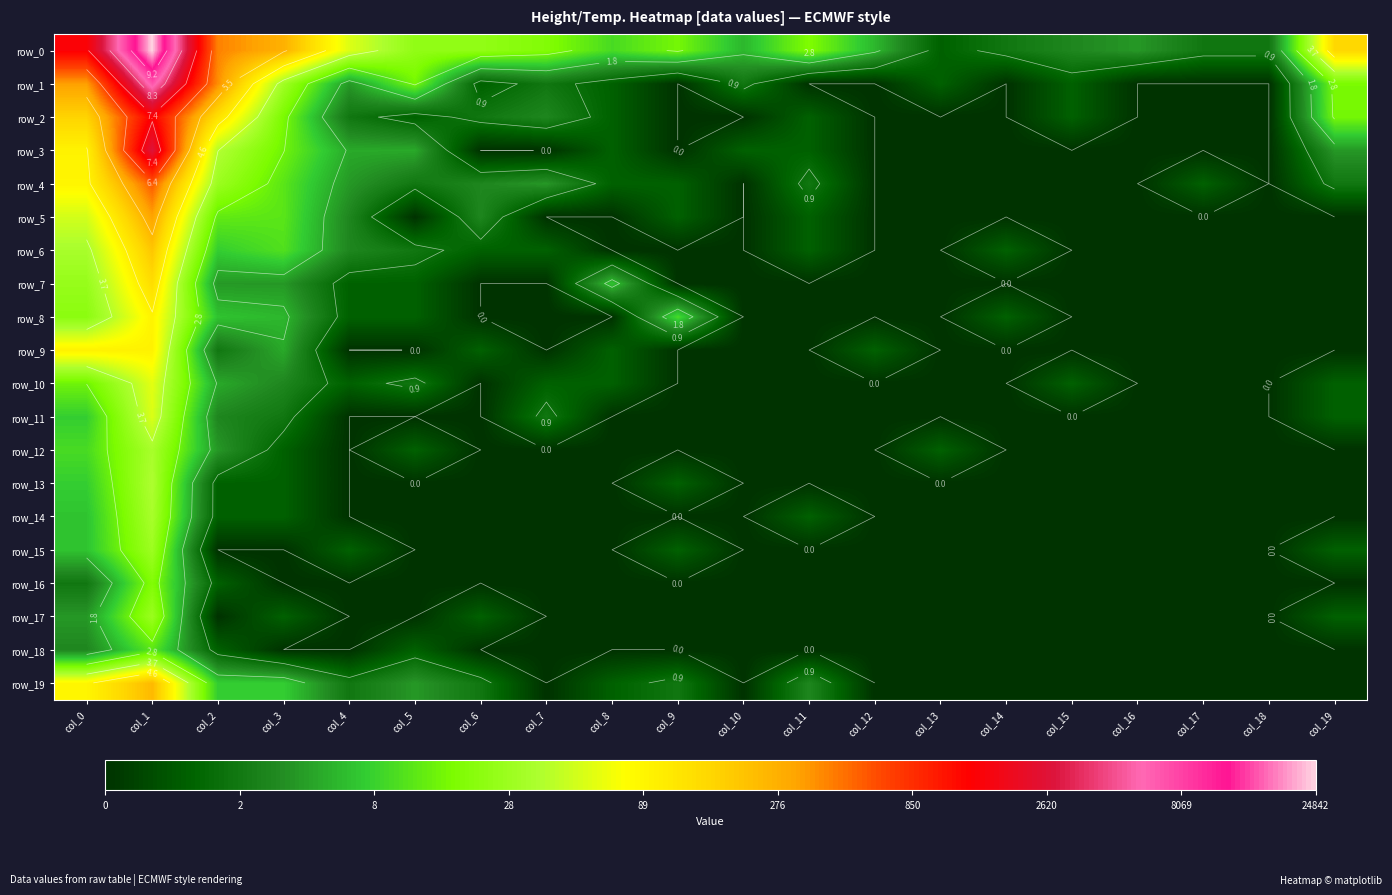

How many series are shown in this chart?

20